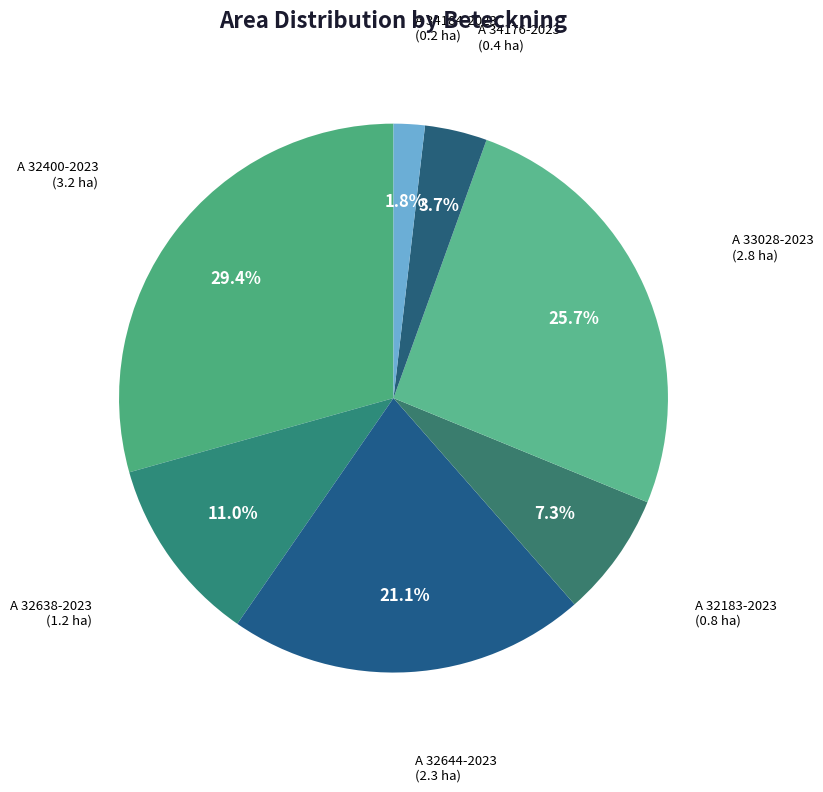

To the nearest percent, what is the average slice percentage?

14%